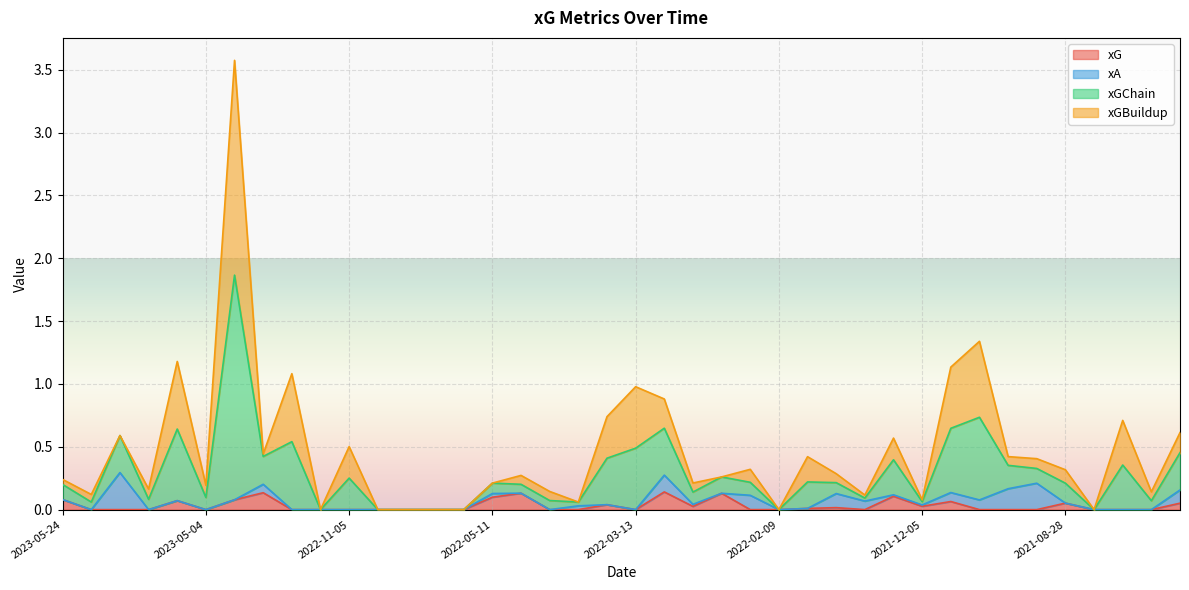

True or false: xG and xGChain cross at least once.

False